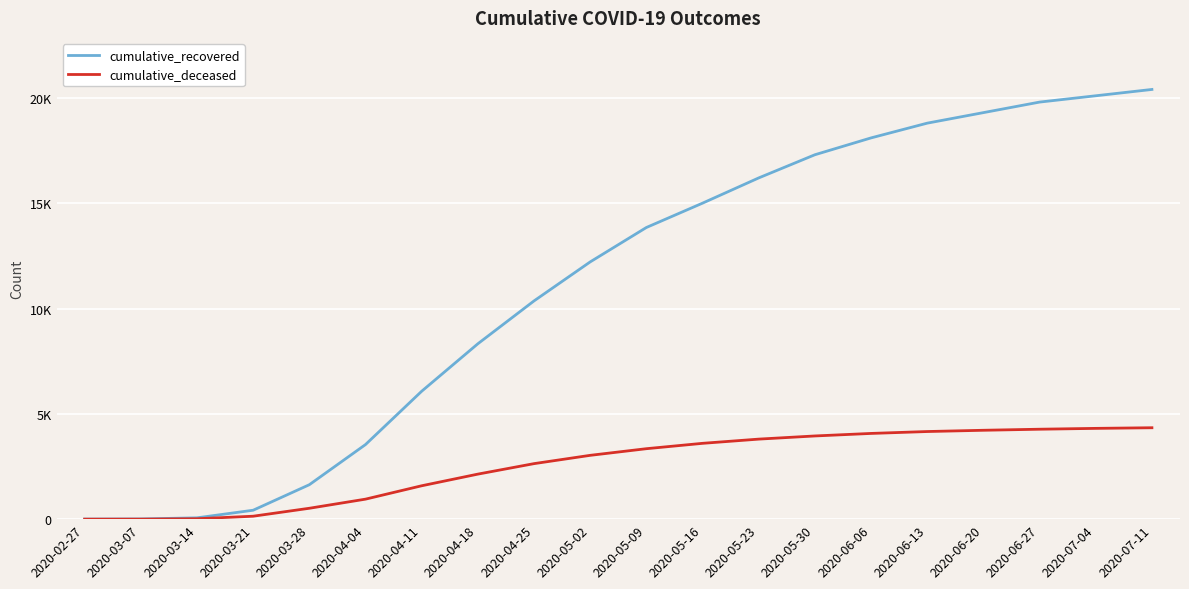

What is the highest value of the cumulative_deceased series?

4340